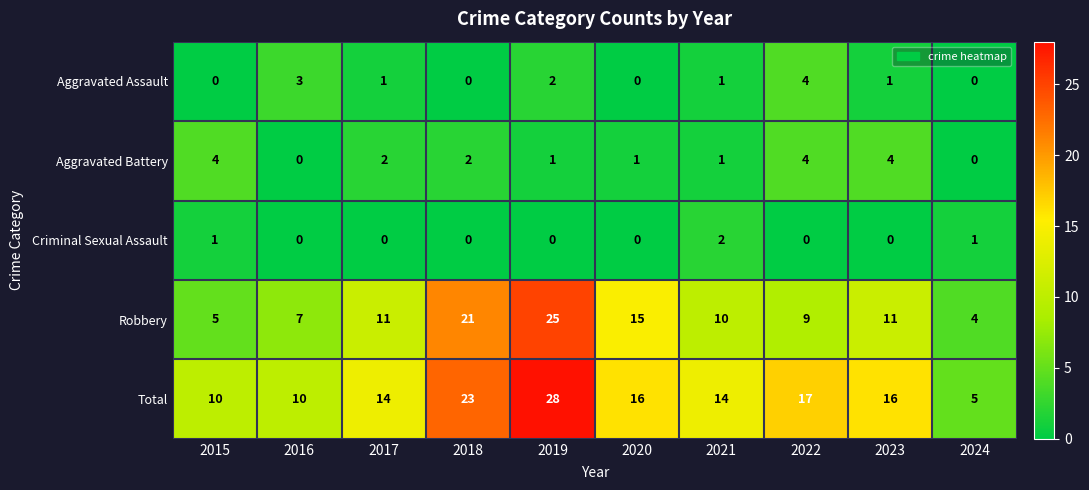

Which series has the largest total across all categories?

Total